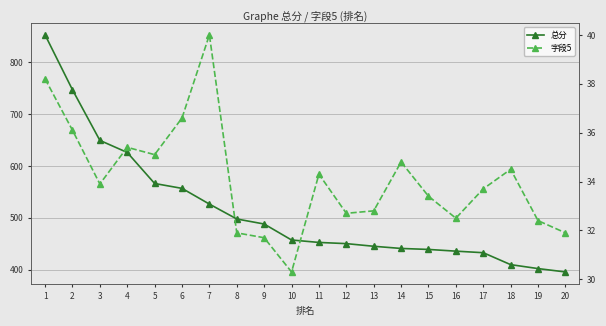

Between 9 and 18, which series saw the biggest shift?

总分